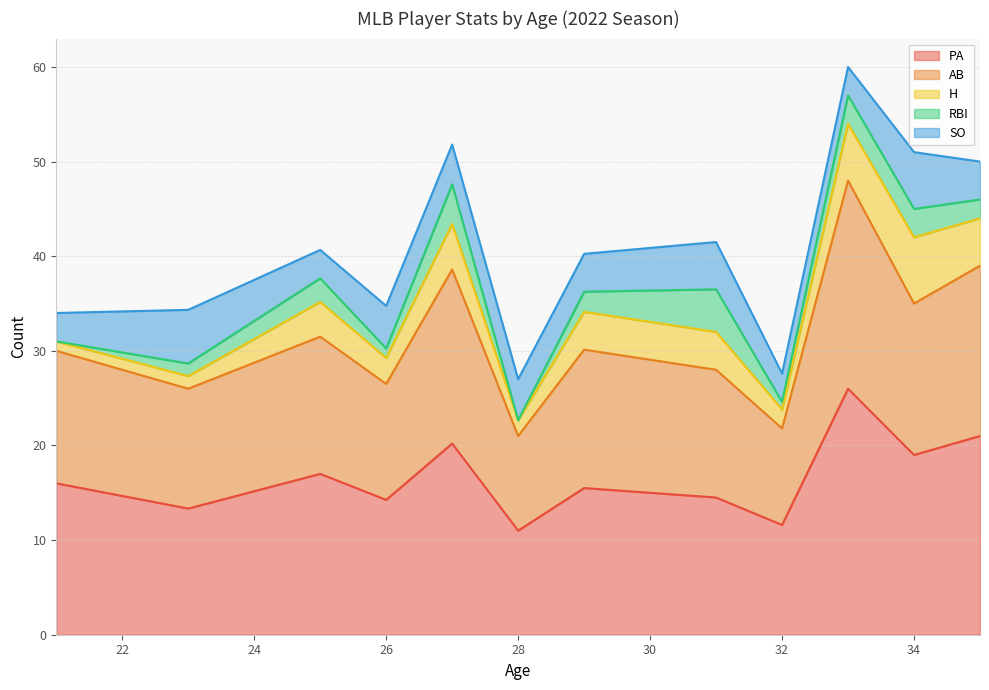

What is the maximum value for PA?

26.0